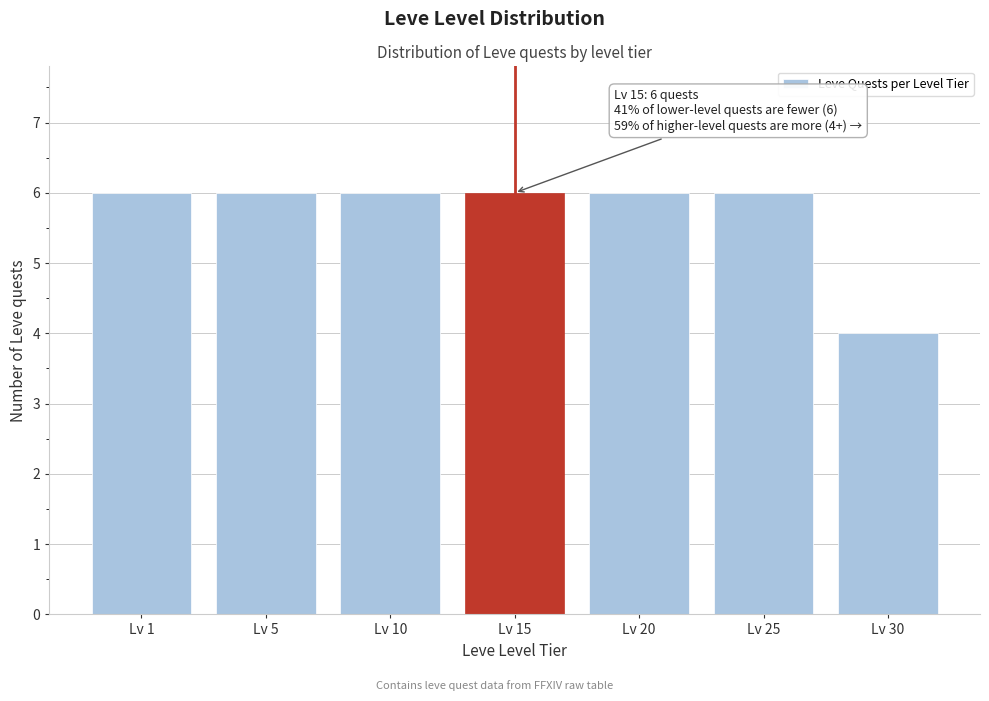

Reading right to left, transcribe all the data shown in this chart.

Lv 30=4	Lv 25=6	Lv 20=6	Lv 15=6	Lv 10=6	Lv 5=6	Lv 1=6